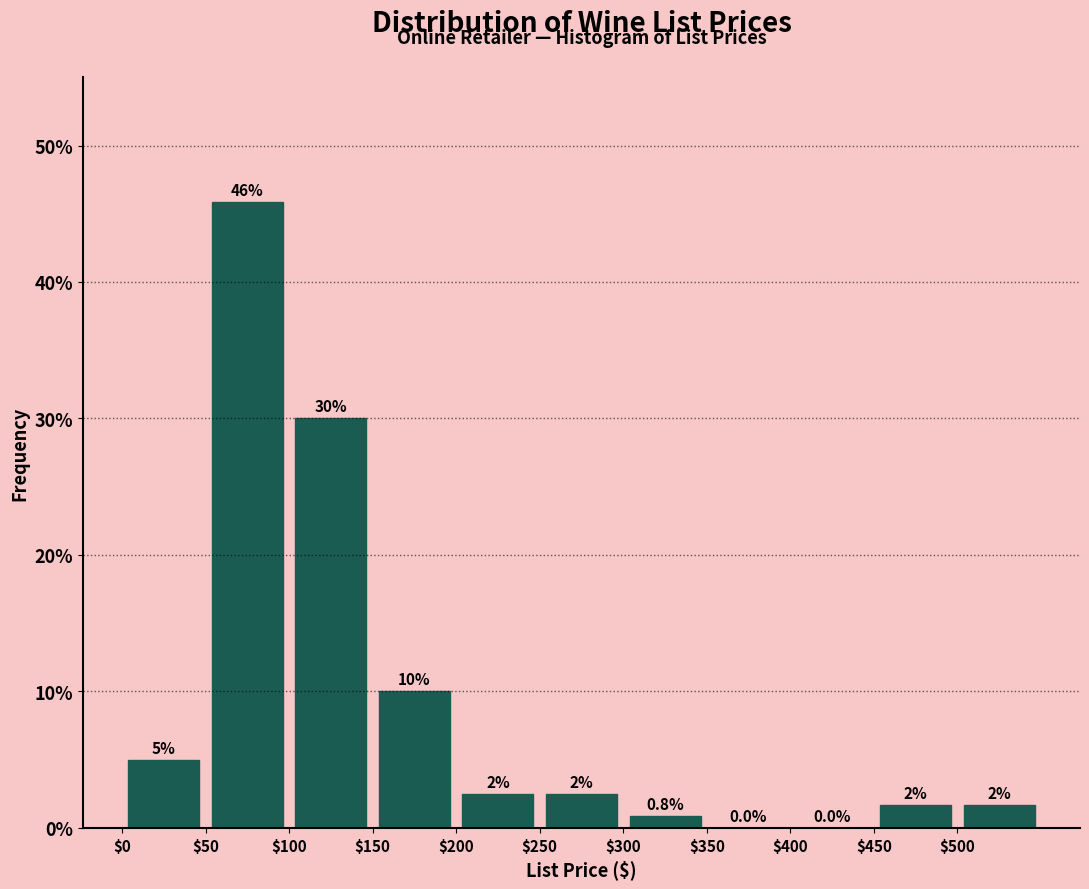

Which range on the x-axis has the tallest bar?

50 to 100